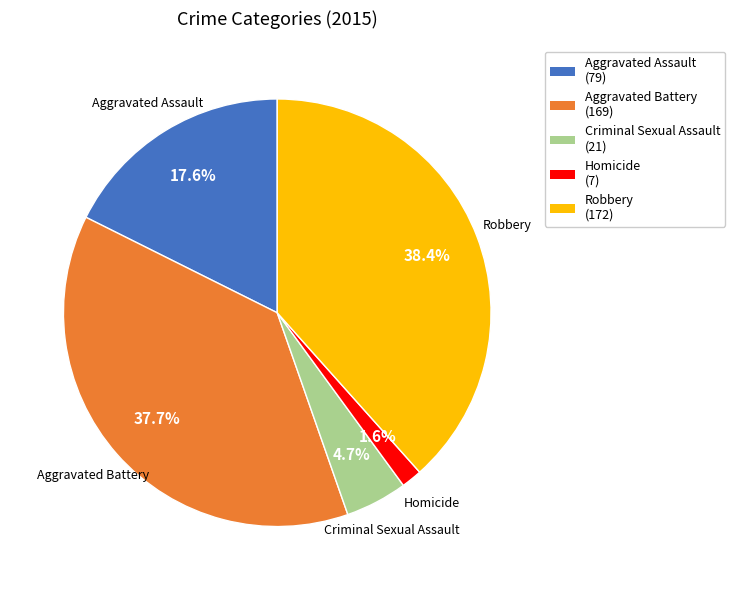

To the nearest percent, what is the average slice percentage?

20%